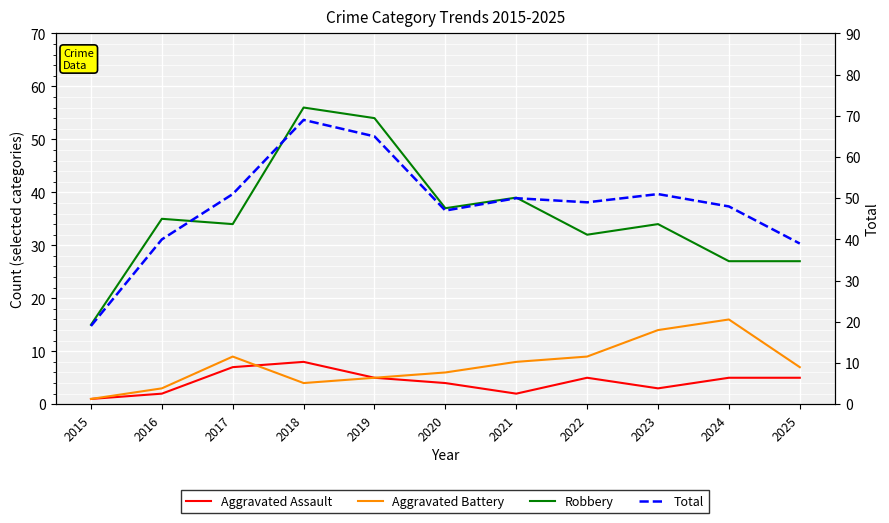

The value of Aggravated Battery at 2020 is 3. True or false?

False